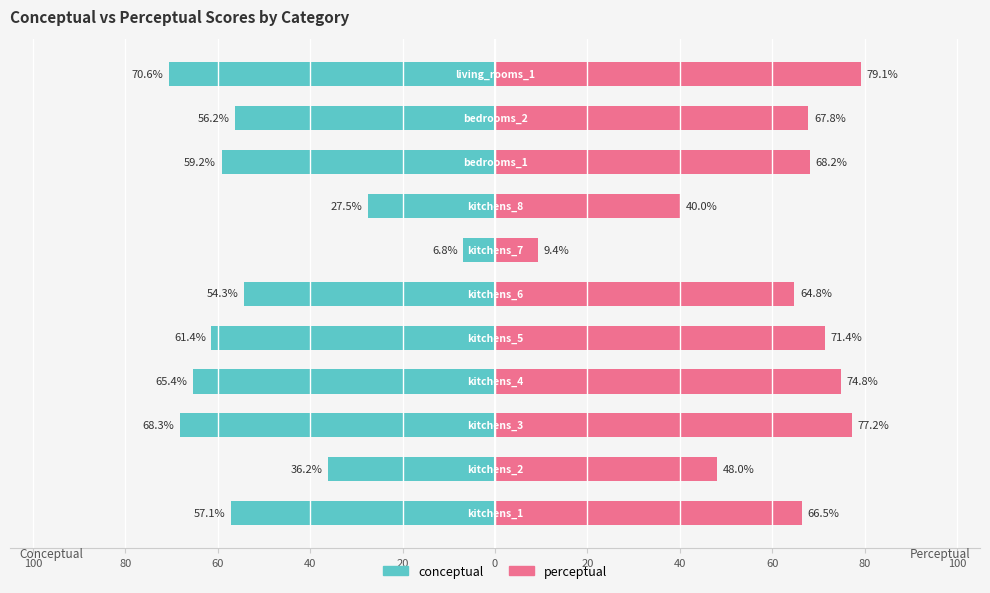

The perceptual series shows 43.0 at 60. True or false?

False